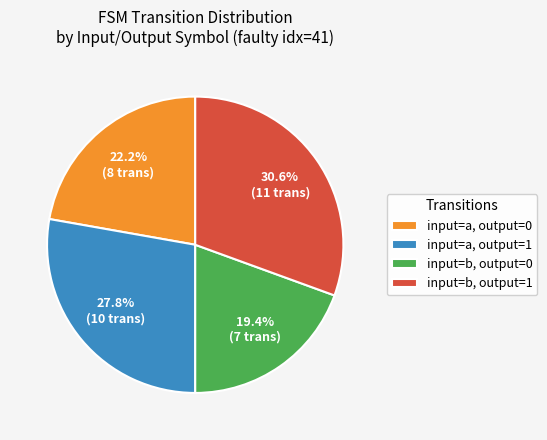

Which has a higher value, input=b, output=1 or input=b, output=0?

input=b, output=1